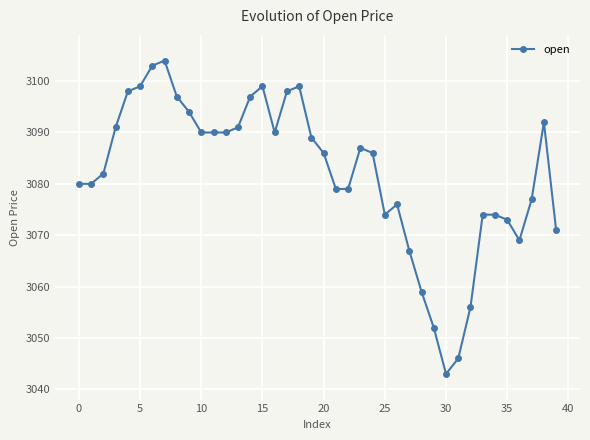

What is the maximum value shown in the chart?

3104